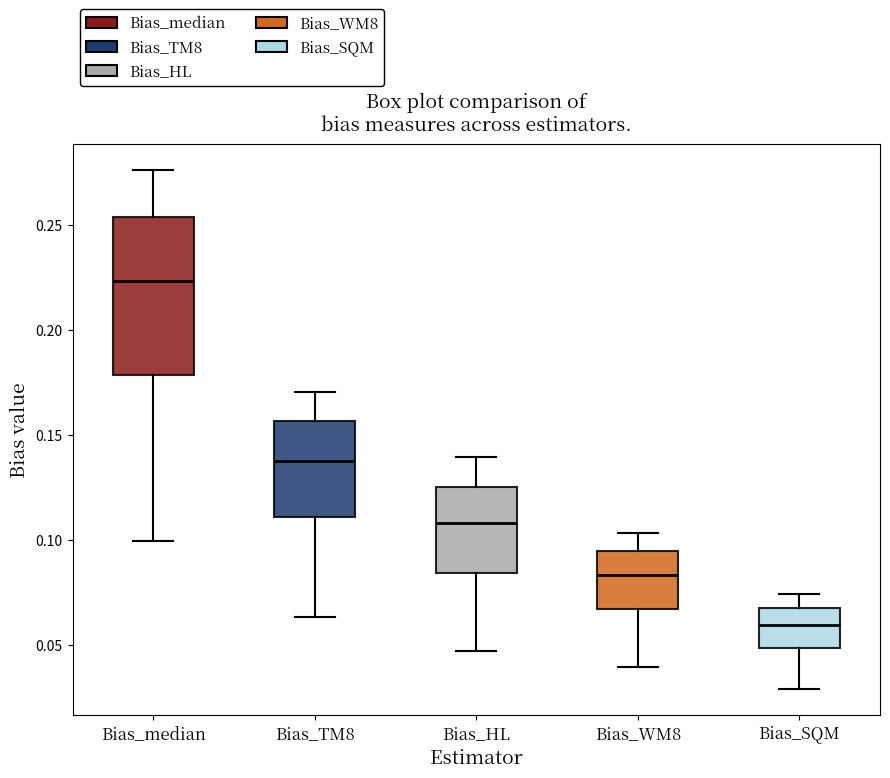

Comparing the boxes themselves (not the whiskers), which one is the tallest?

Bias_median